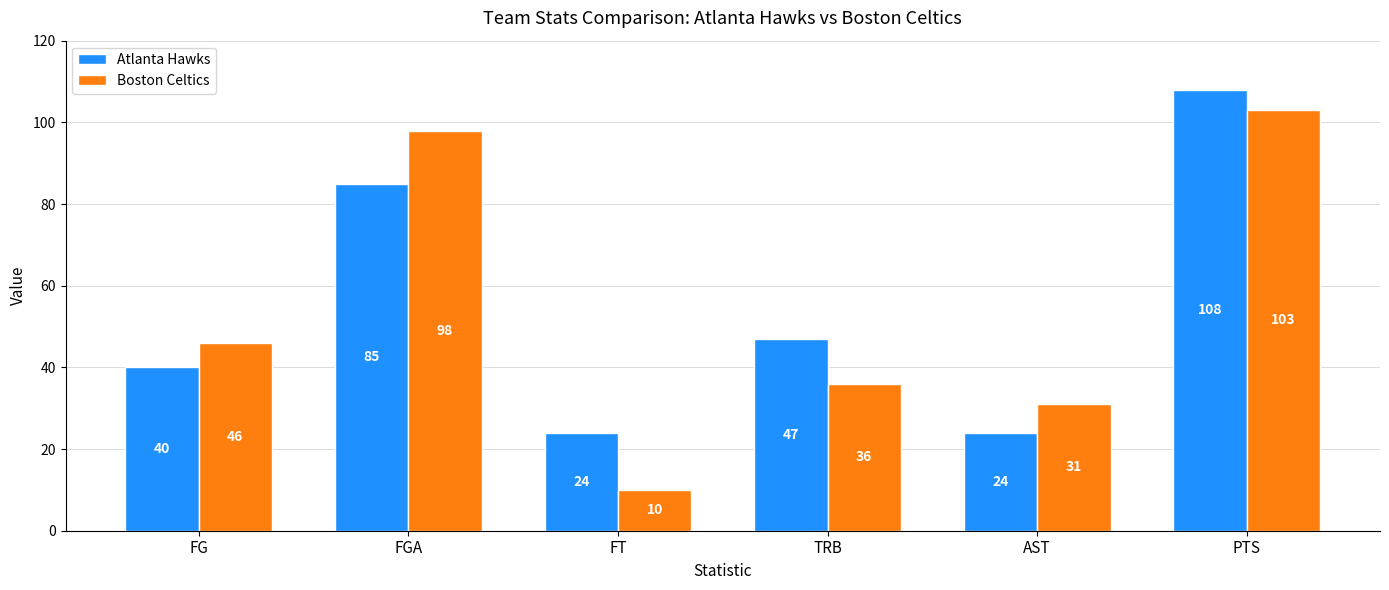

What position from the left is FG?

1